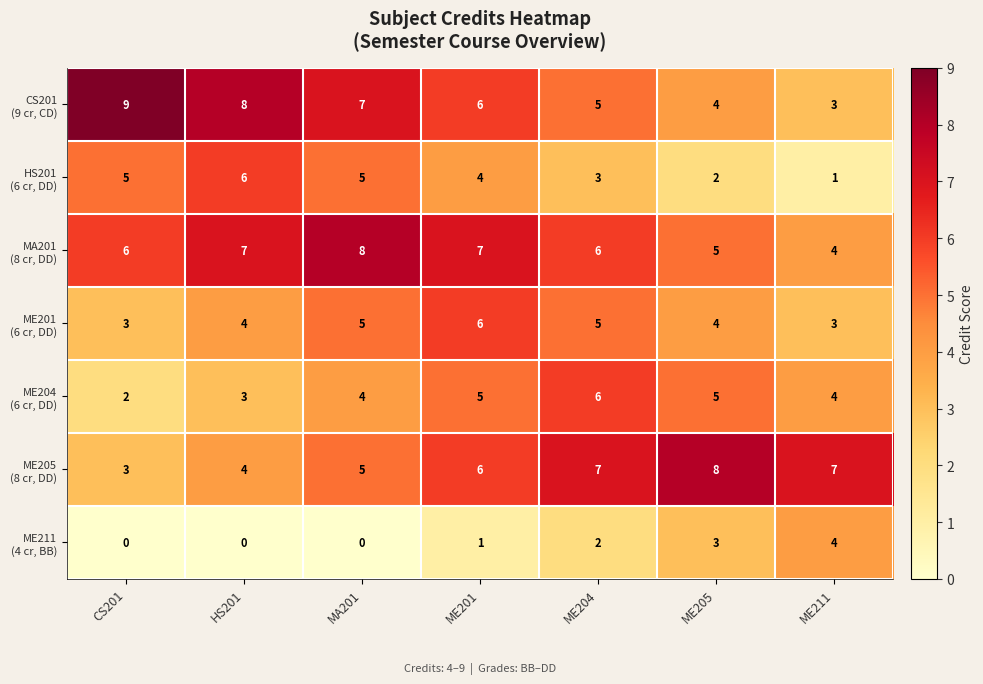

At how many categories does at least one series exceed 3?

7